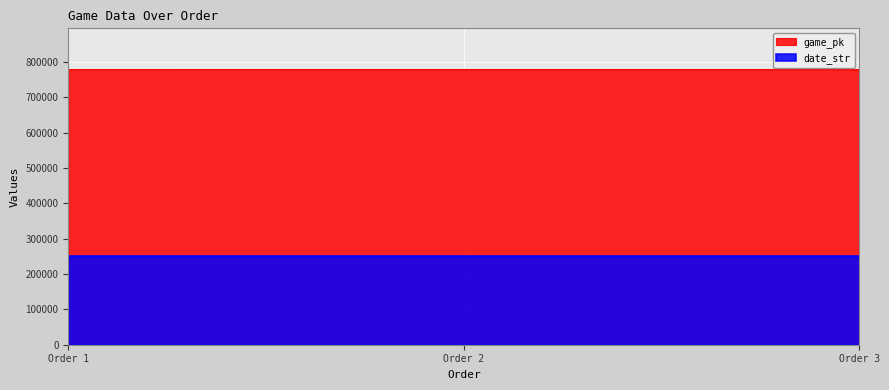

What are all the series names shown in the legend?

game_pk, date_str